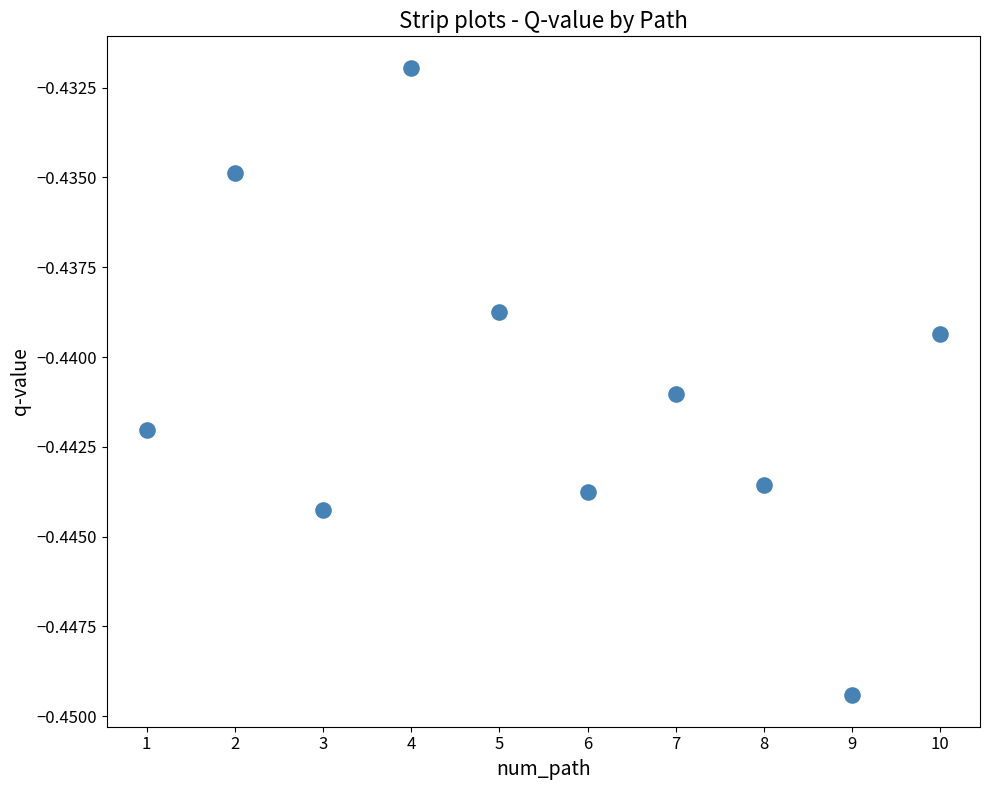

What is the range of X values (max minus min)?

9.0